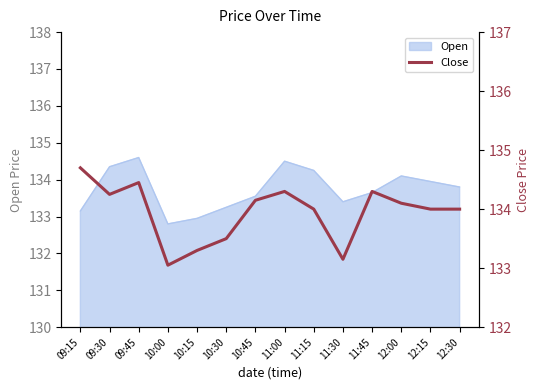

What is the label of the 3rd point from the right?

12:00